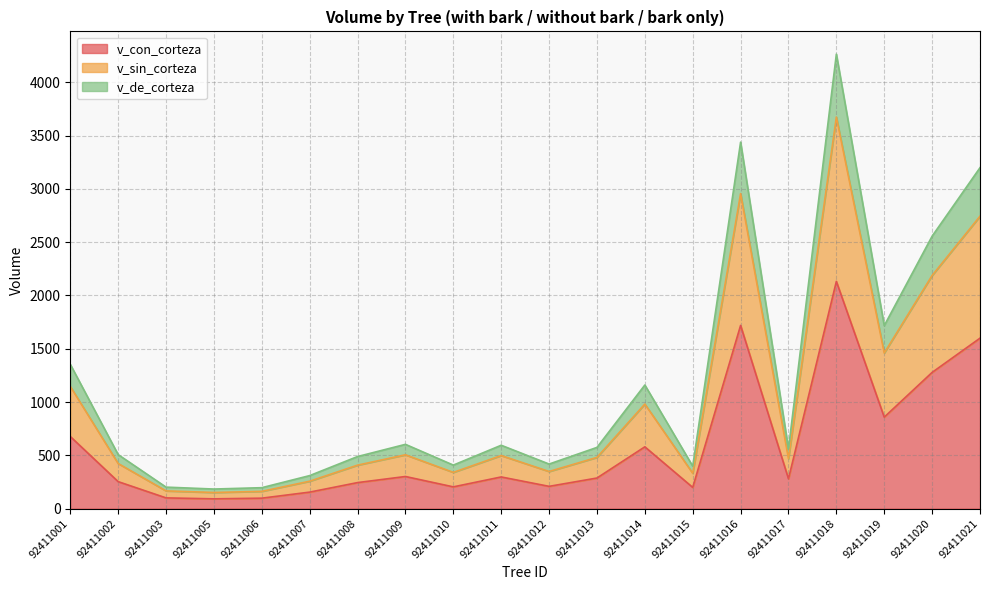

What is the approximate value of v_con_corteza at 92411021?

1599.2